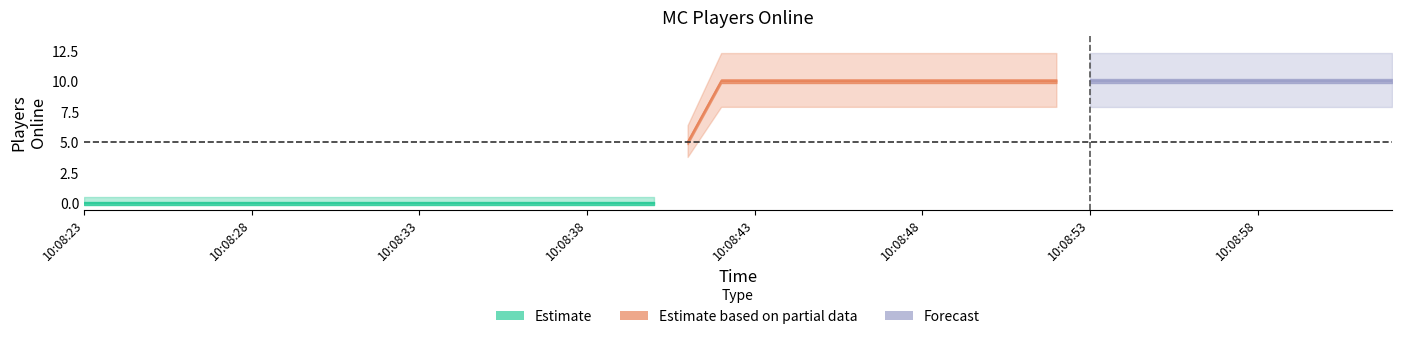

What is the label of the 14th point from the left?

10:08:36